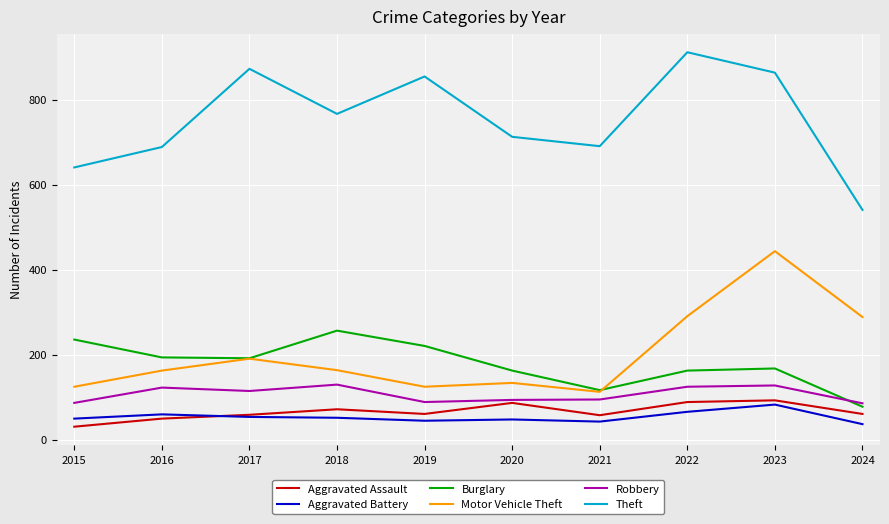

True or false: Aggravated Assault and Motor Vehicle Theft cross at least once.

False